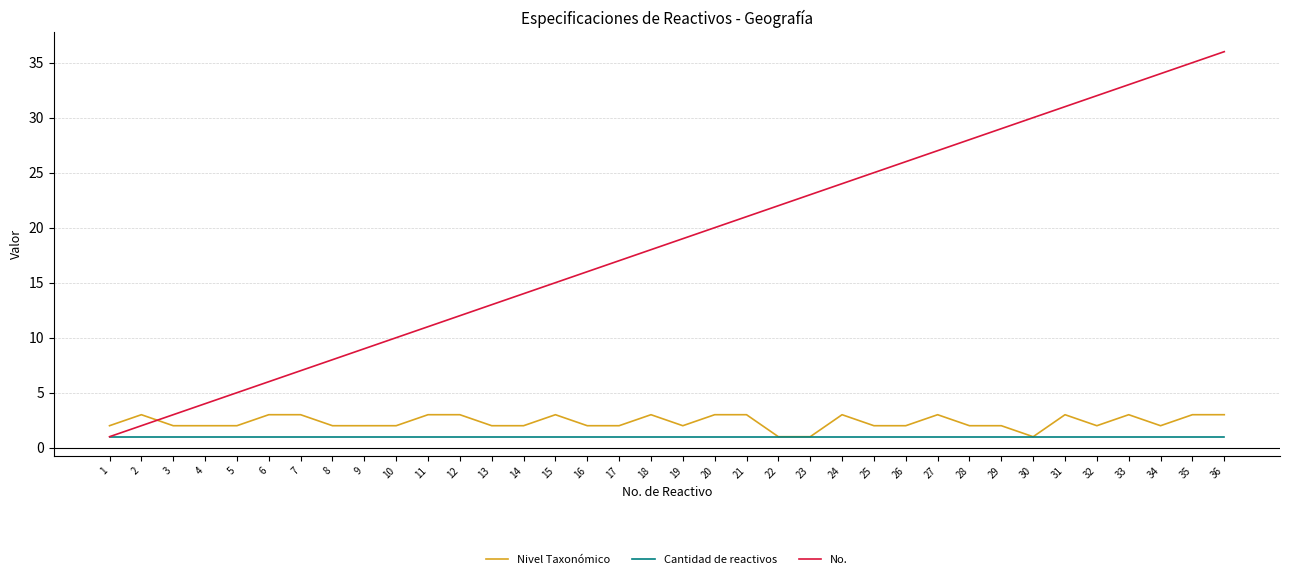

At which category is the sum across all series the highest?

36